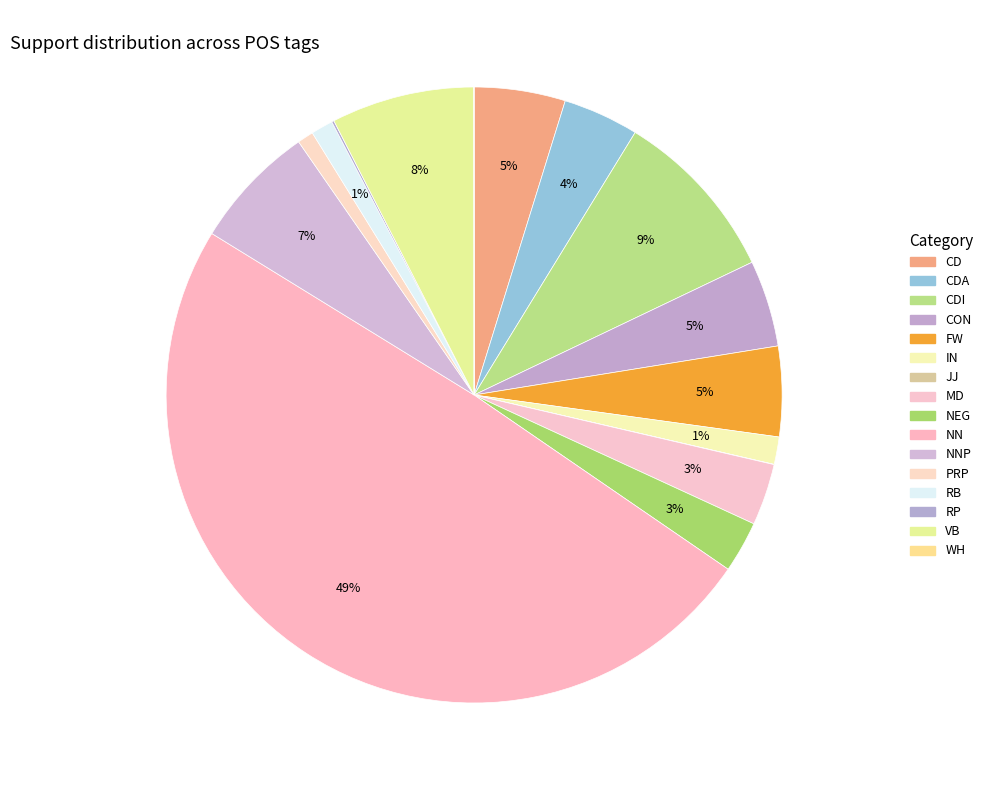

How many segments does this pie chart have?

16